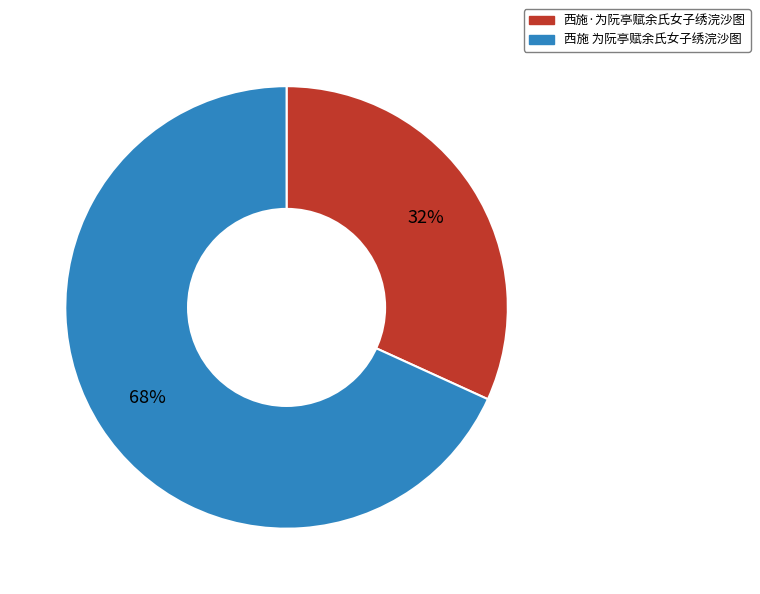

Is it true that 西施 为阮亭赋余氏女子绣浣沙图 is 55% of the pie?

False